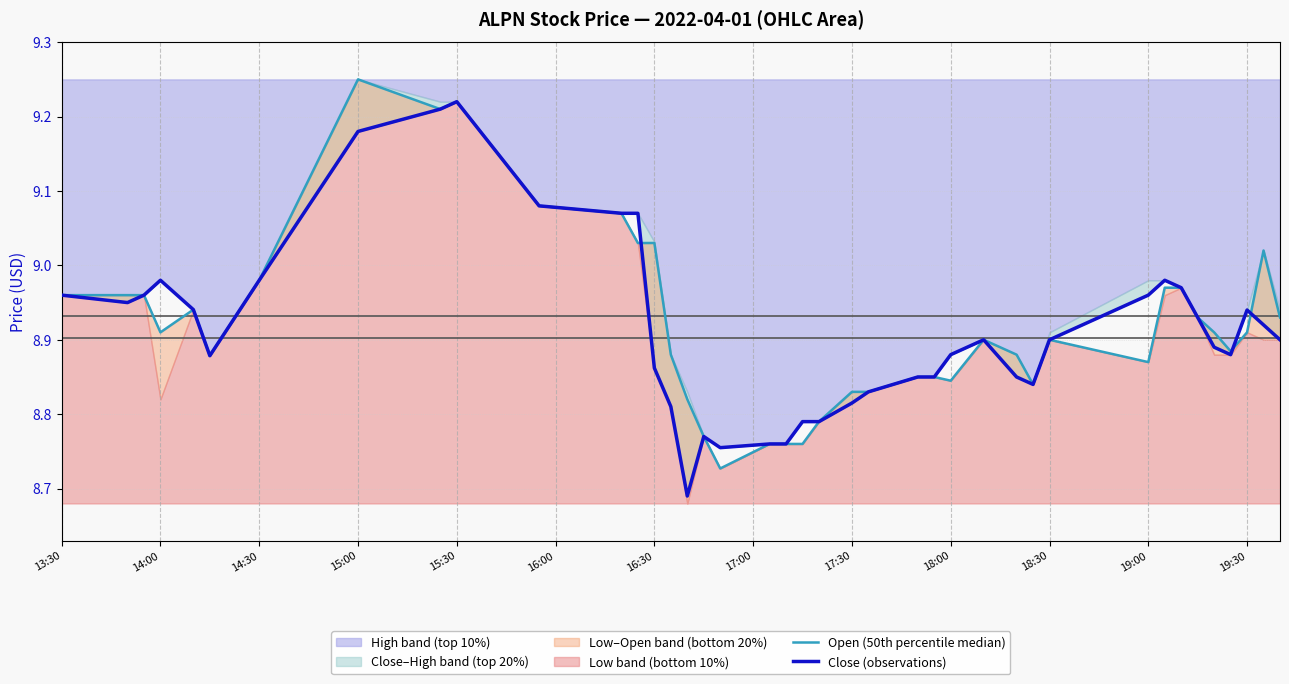

Reading left to right, what are all the values shown in this chart?

Open (50th percentile median): 9.0	9.0	9.0	8.9	8.9	8.9	9.0	9.2	9.2	9.2	9.1	9.1	9.0	9.0	8.9	8.8	8.8	8.7	8.8	8.8	8.8	8.8	8.8	8.8	8.8	8.8	8.8	8.9	8.9	8.8	8.9	8.9	9.0	9.0	8.9	8.9	8.9	8.9	9.0	8.9
Close (observations): 9.0	8.9	9.0	9.0	8.9	8.9	9.0	9.2	9.2	9.2	9.1	9.1	9.1	8.9	8.8	8.7	8.8	8.8	8.8	8.8	8.8	8.8	8.8	8.8	8.8	8.8	8.9	8.9	8.8	8.8	8.9	9.0	9.0	9.0	8.9	8.9	8.9	8.9	8.9	8.9